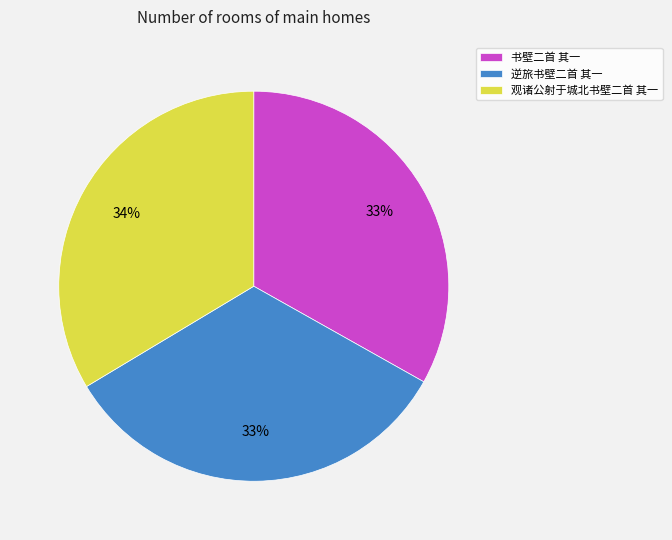

To the nearest percent, what percentage of the pie is 逆旅书壁二首 其一?

33%